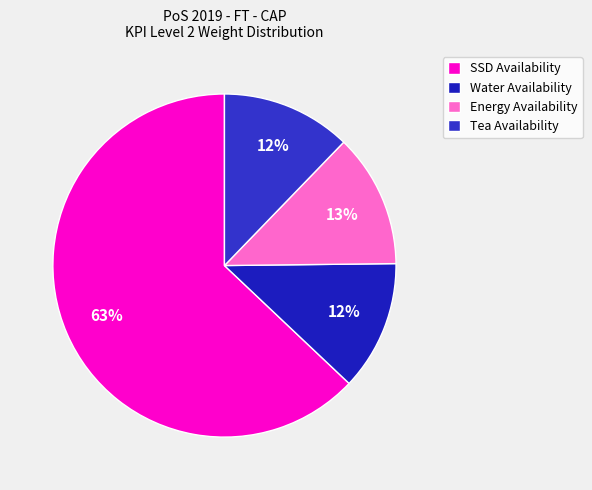

To the nearest percent, what is the difference between the SSD Availability and Water Availability slice percentages?

51%